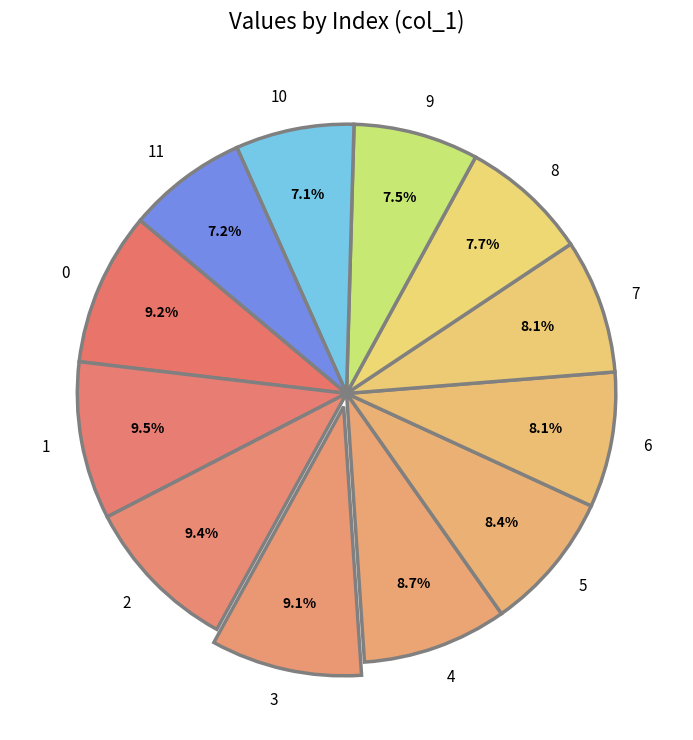

What percentage do 1 and 2 together represent?

18.9%